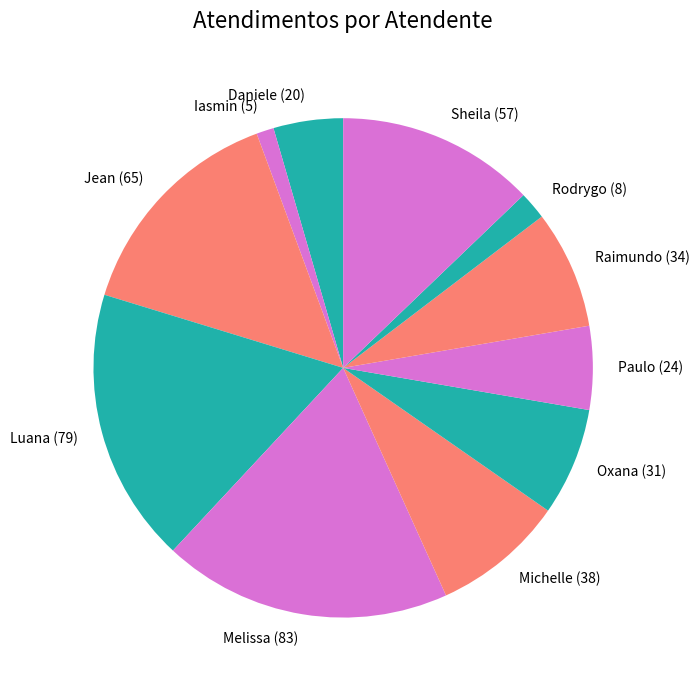

Is it true that Michelle (38) is 1% of the pie?

False